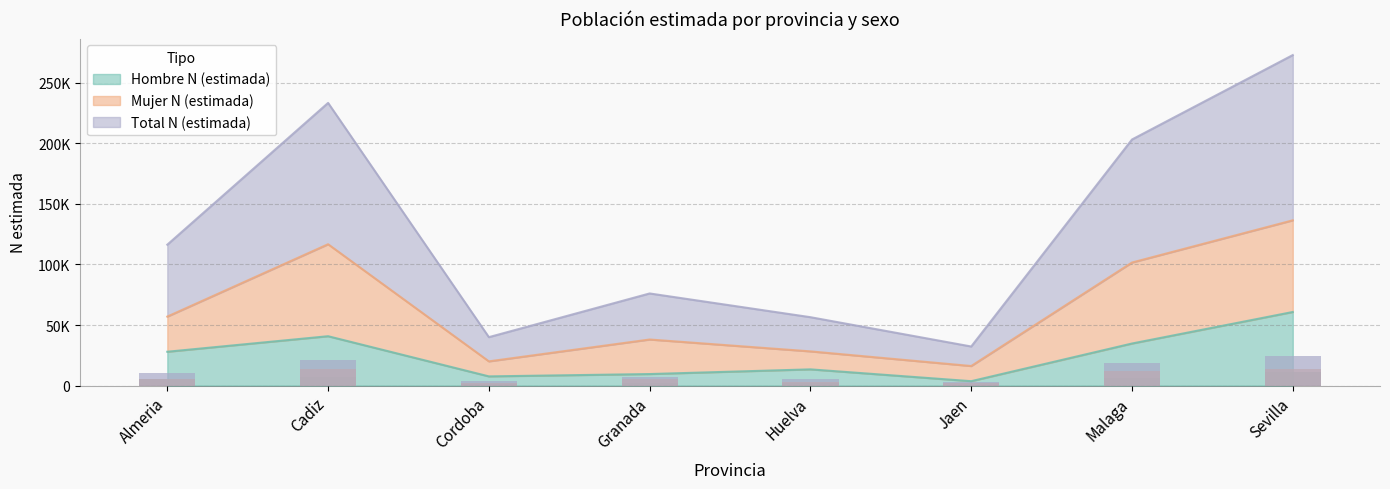

What are all the series names shown in the legend?

Hombre N (estimada), Mujer N (estimada), Total N (estimada)